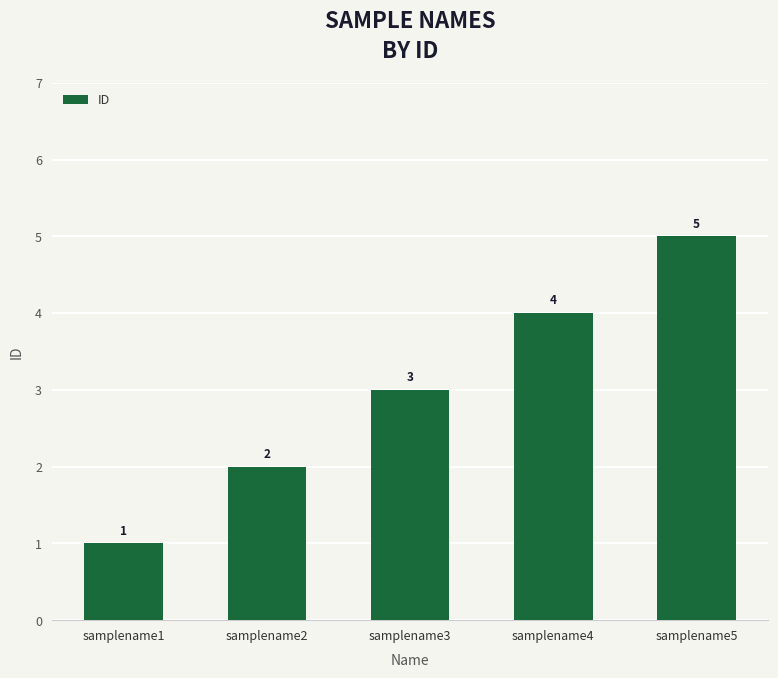

What value does the data have at samplename2?

2